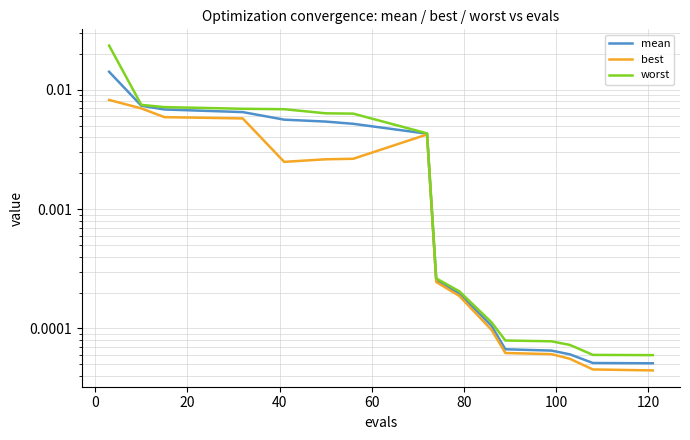

True or false: mean and worst intersect in this chart.

False